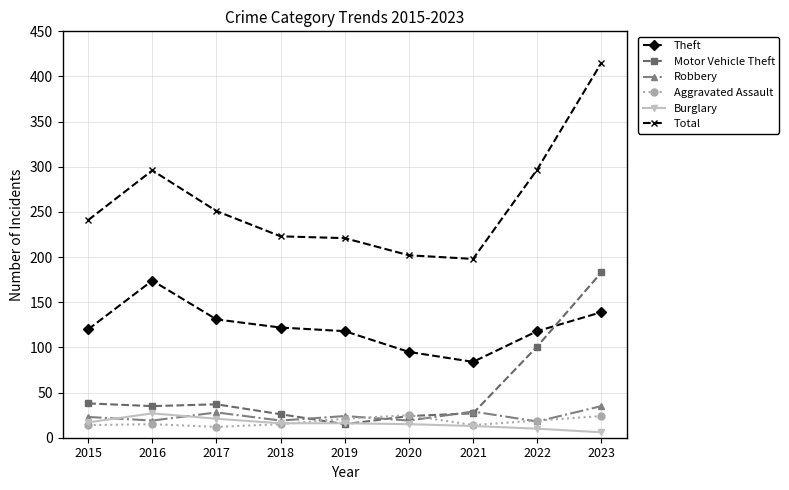

True or false: Total and Motor Vehicle Theft cross at least once.

False